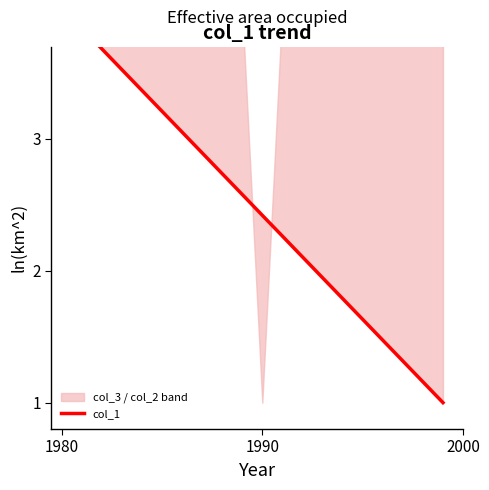

True or false: the data has more than 0 interior local peaks.

False